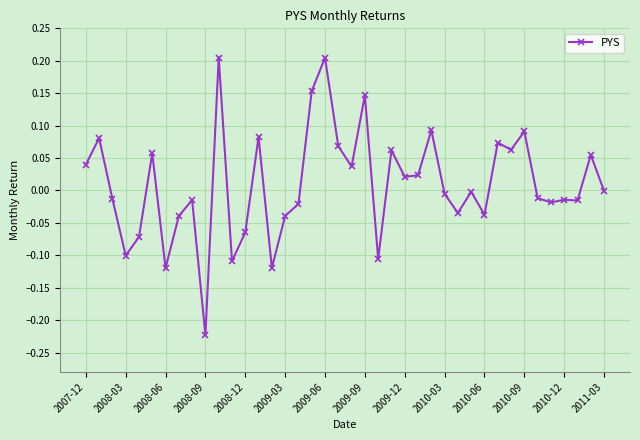

What is the difference between the second highest and second lowest values?

0.3